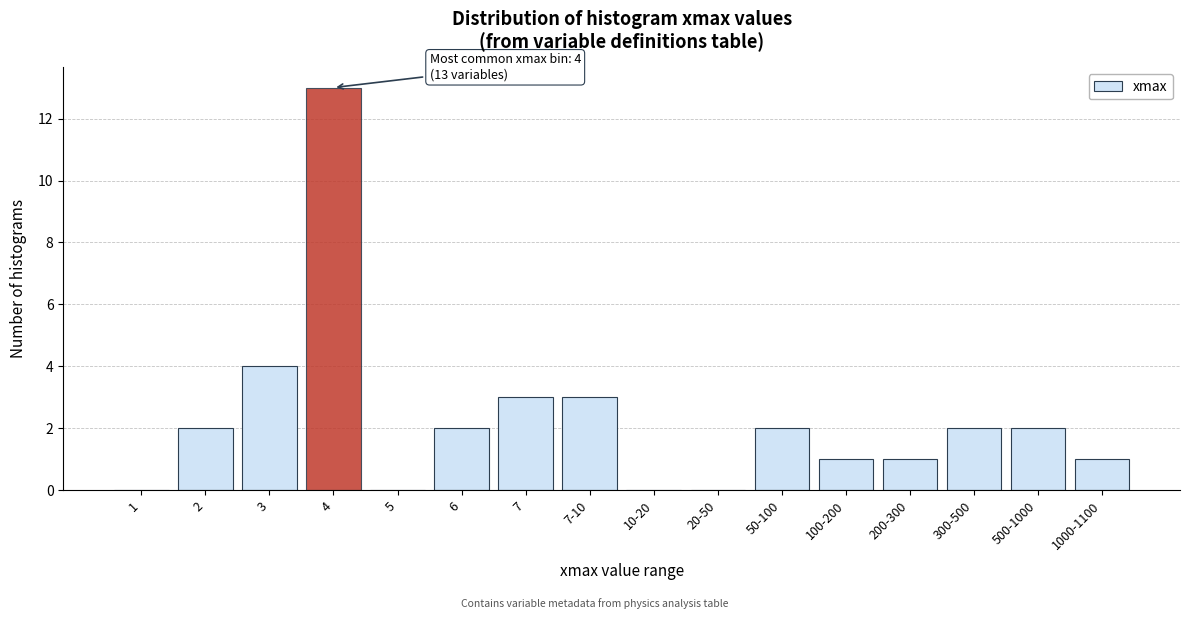

Reading left to right, what are all the values shown in this chart?

1=0	2=2	3=4	4=13	5=0	6=2	7=3	7-10=3	10-20=0	20-50=0	50-100=2	100-200=1	200-300=1	300-500=2	500-1000=2	1000-1100=1